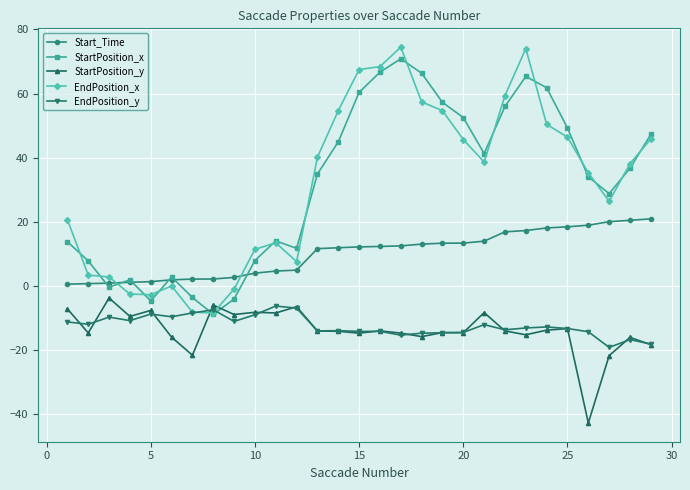

Which series has the largest range (max minus min)?

EndPosition_x